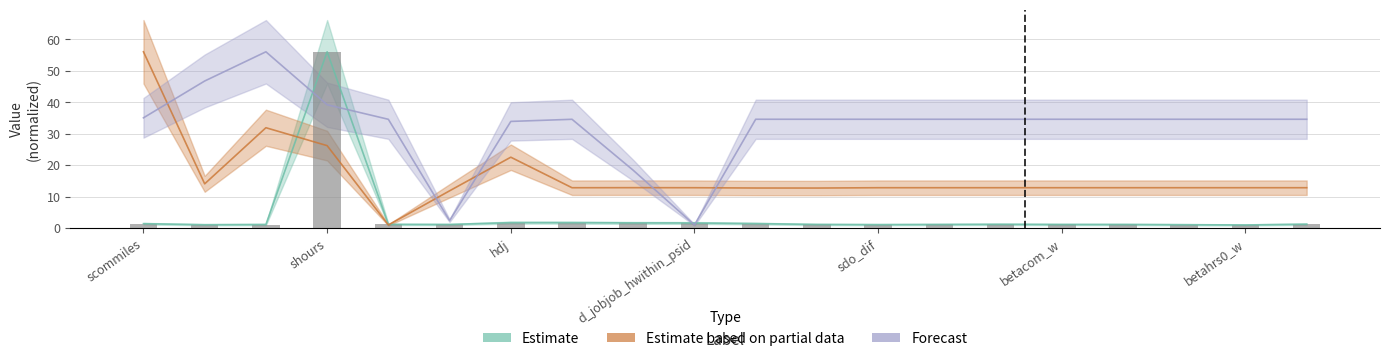

How many data points in Estimate are above 1?

19